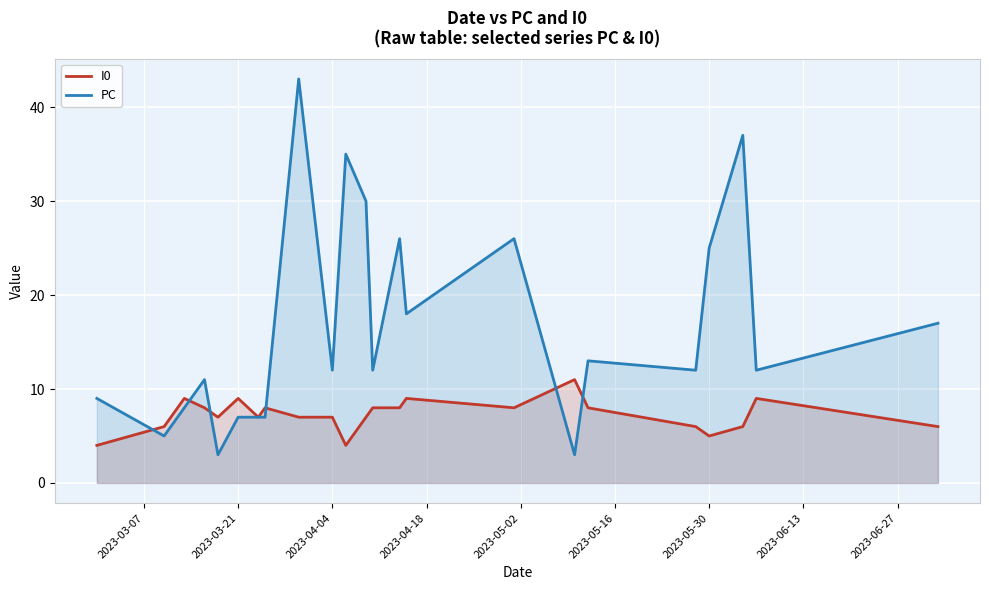

Rank the series by their average value, from lowest to highest.

I0, PC